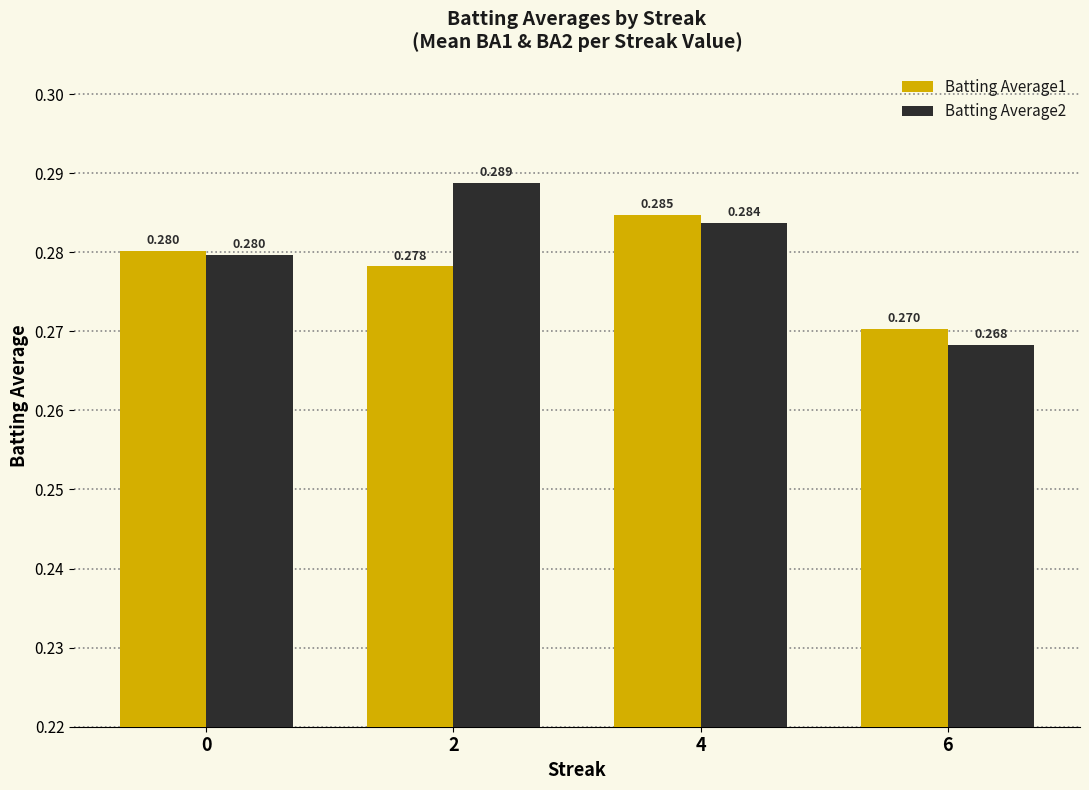

Where is Batting Average2 nearest to the value 0?

6